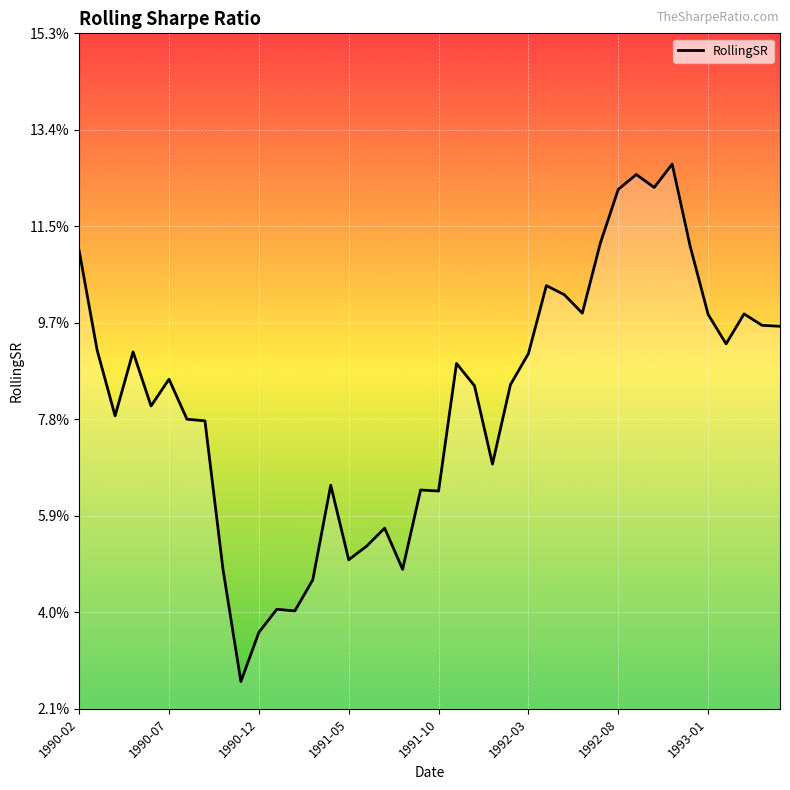

Does the chart display data point markers on the line(s)?

No